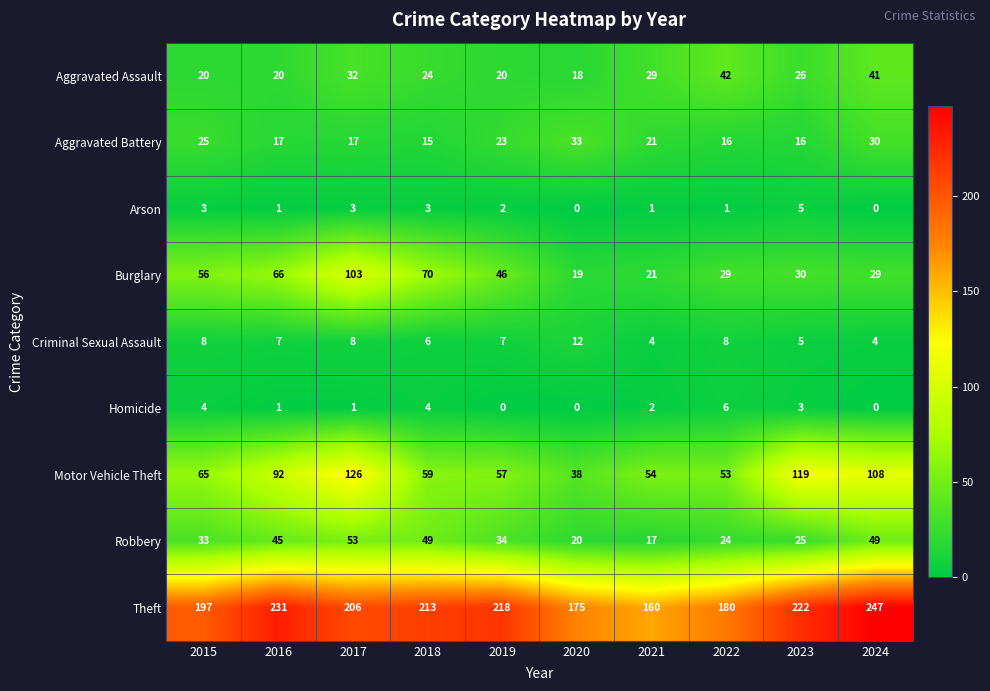

At which category is the sum across all series the highest?

2017